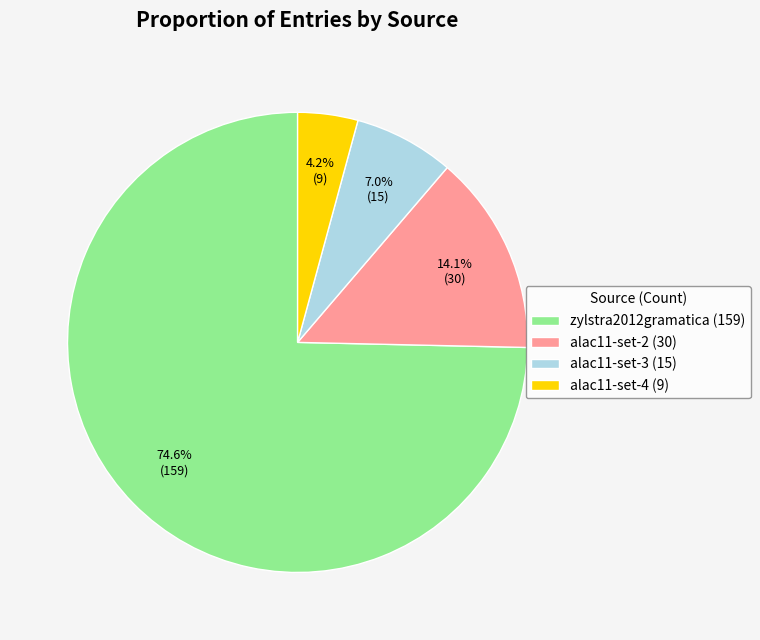

Which has a higher value, zylstra2012gramatica (159) or alac11-set-3 (15)?

zylstra2012gramatica (159)